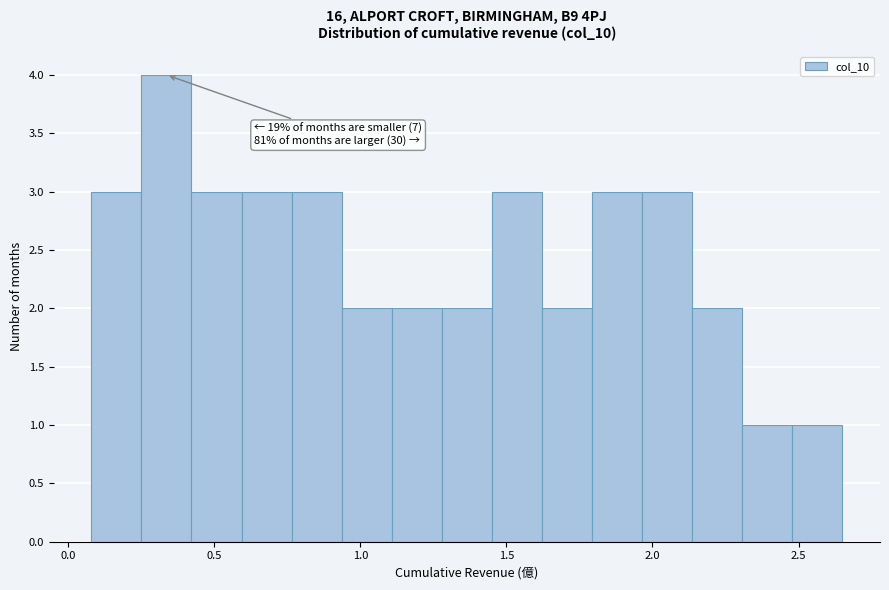

Read against the x-axis, roughly where is the centre of the tallest bar?

0.35